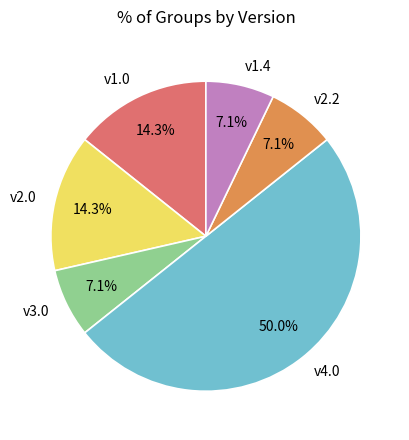

Does v1.0 represent more than half of the total?

No